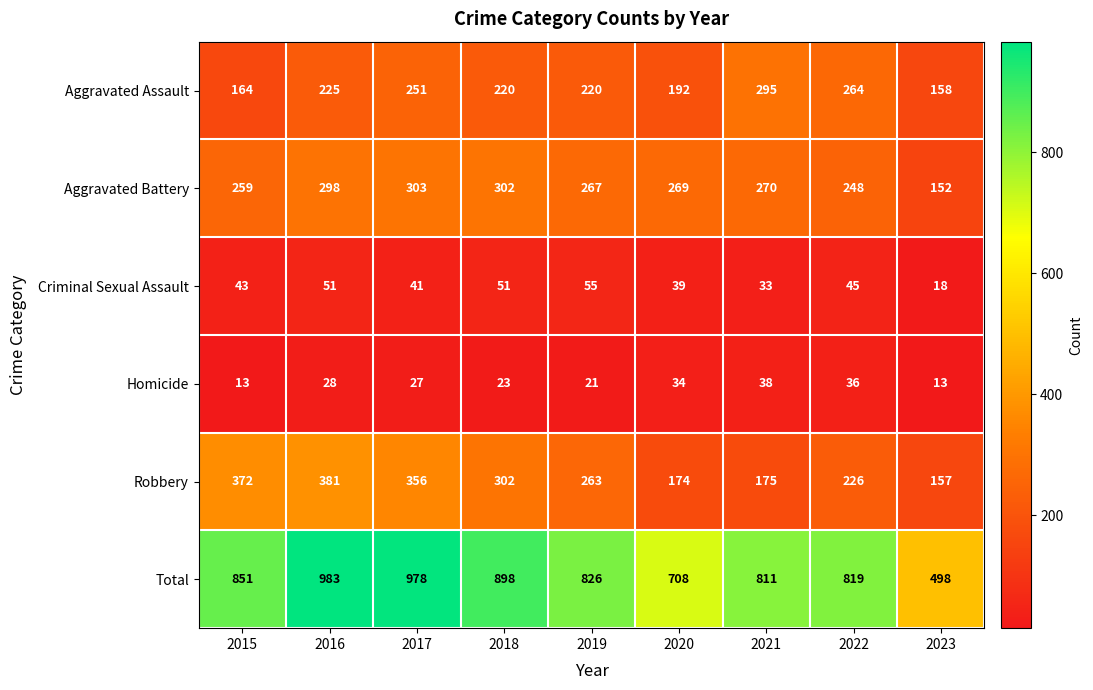

Read the Total value at 2021, to the nearest 50.

800